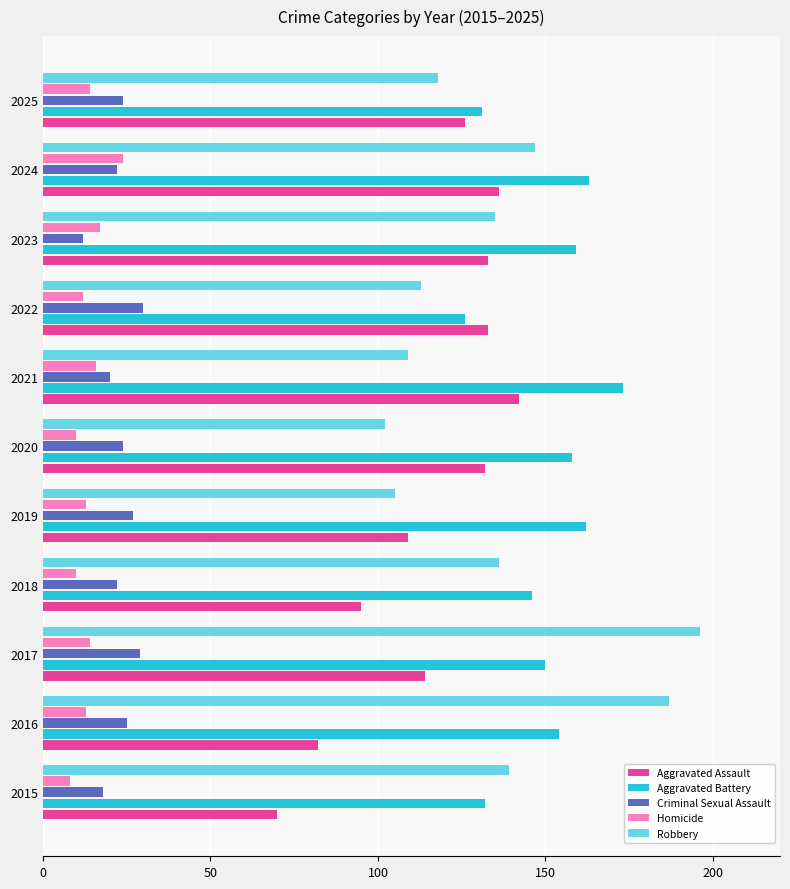

Which label corresponds to the largest value in the chart?

2017